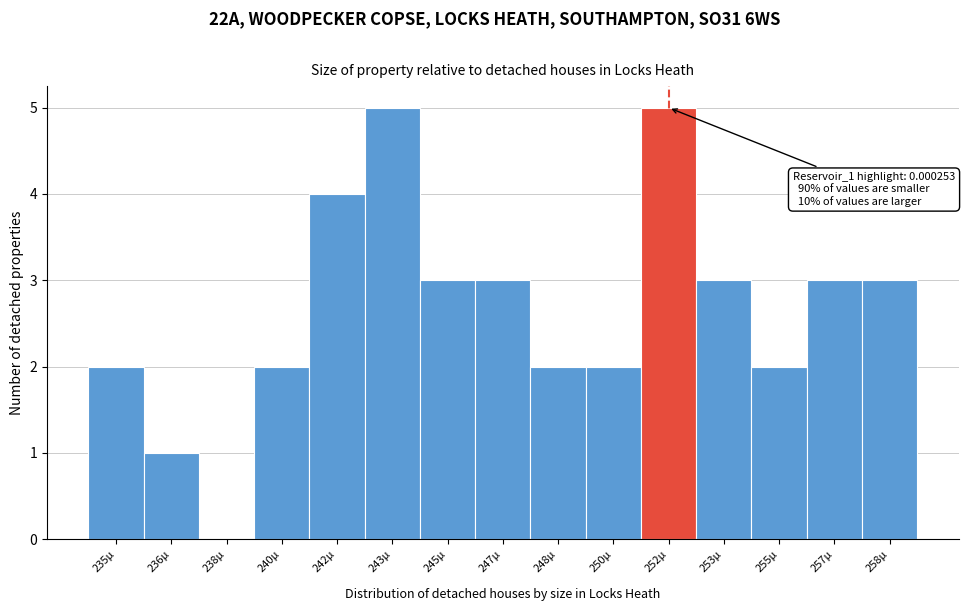

Reading left to right, list all the values displayed in this chart.

235µ=2	236µ=1	238µ=0	240µ=2	242µ=4	243µ=5	245µ=3	247µ=3	248µ=2	250µ=2	252µ=5	253µ=3	255µ=2	257µ=3	258µ=3